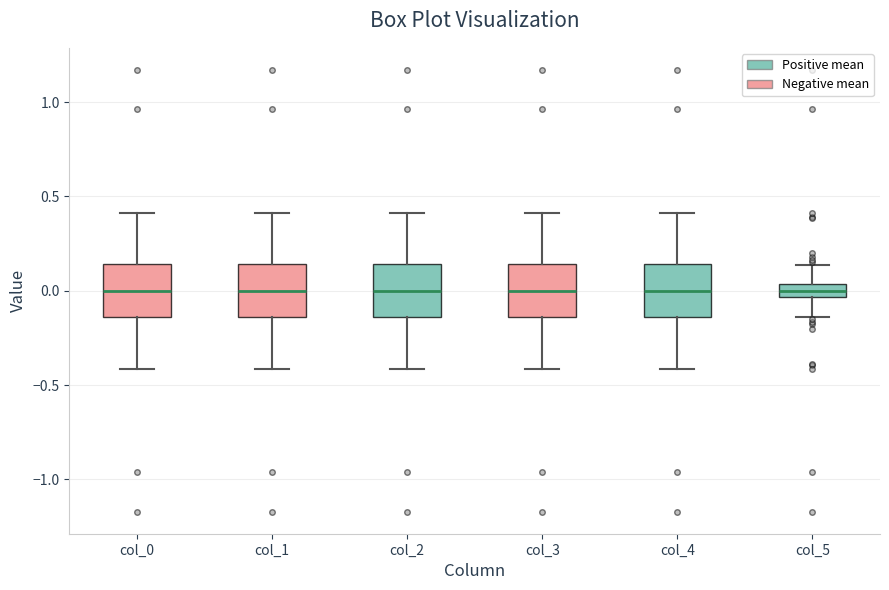

Where is the lower edge of the box for col_2 on the y-axis? The values are not printed on the chart, so give them approximately, as read against the axis.

-0.15